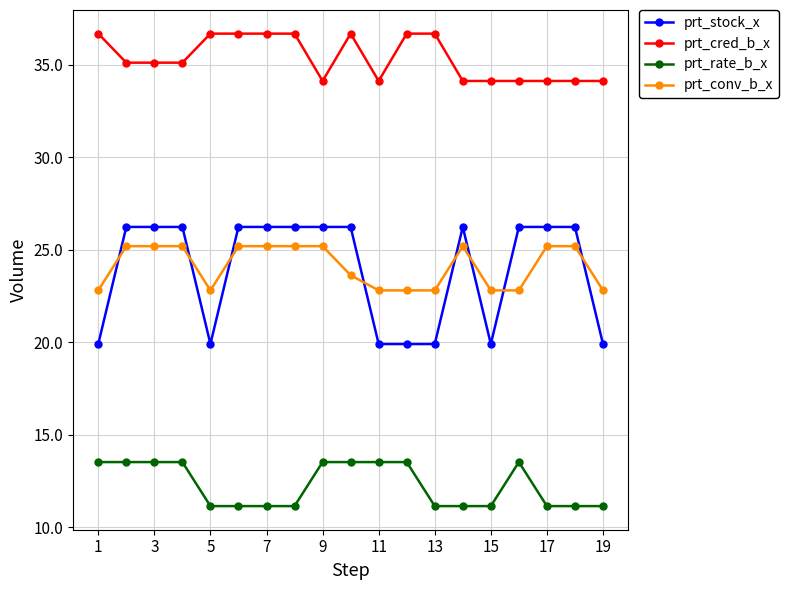

Which series has the largest total across all categories?

prt_cred_b_x